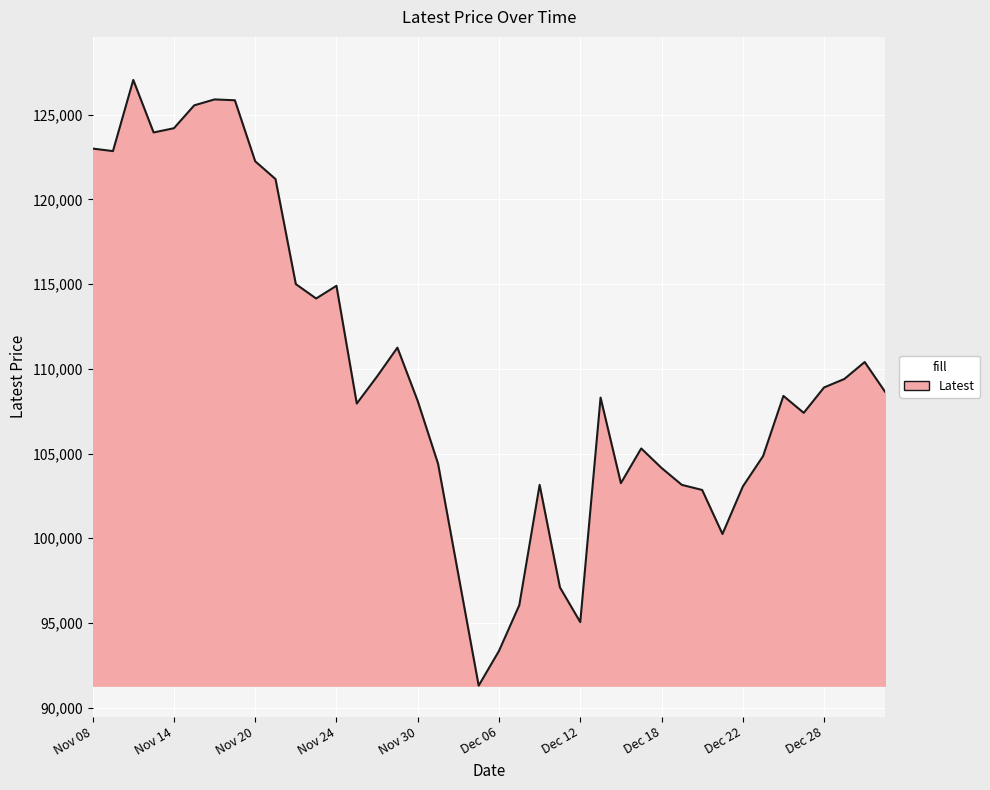

What is the minimum value shown in the chart?

91300